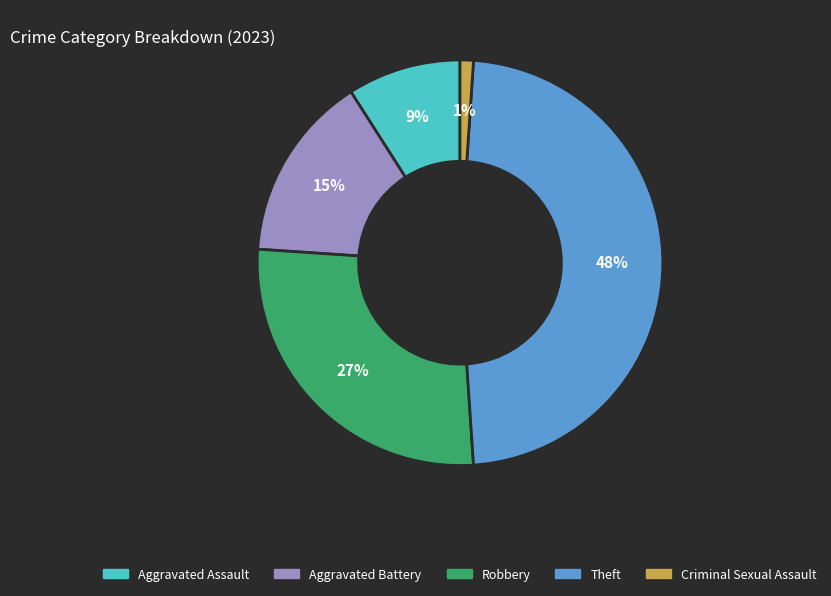

Is it true that Robbery is 37% of the pie?

False